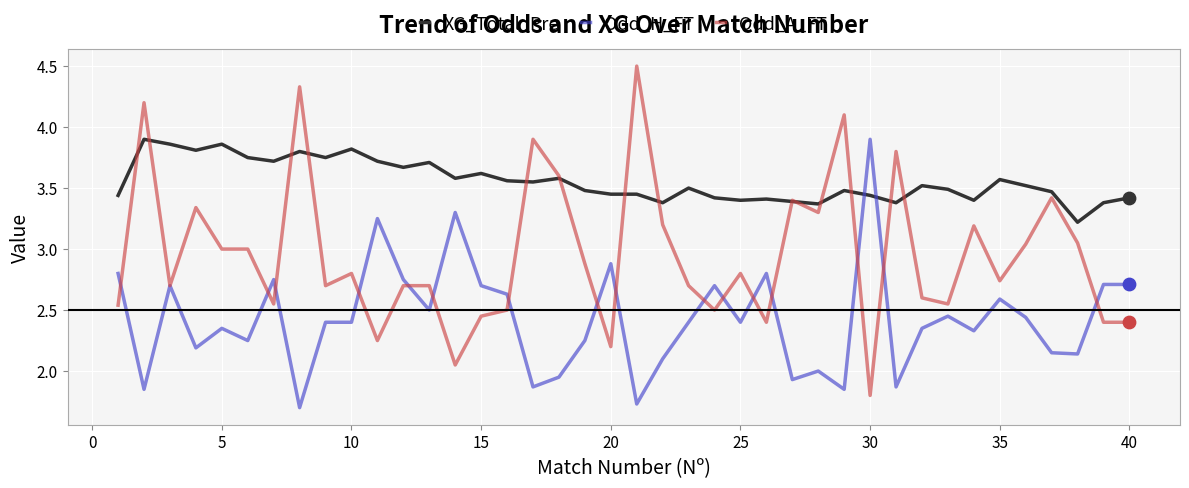

What are all the series names shown in the legend?

XG_Total_Pre, Odd_H_FT, Odd_A_FT